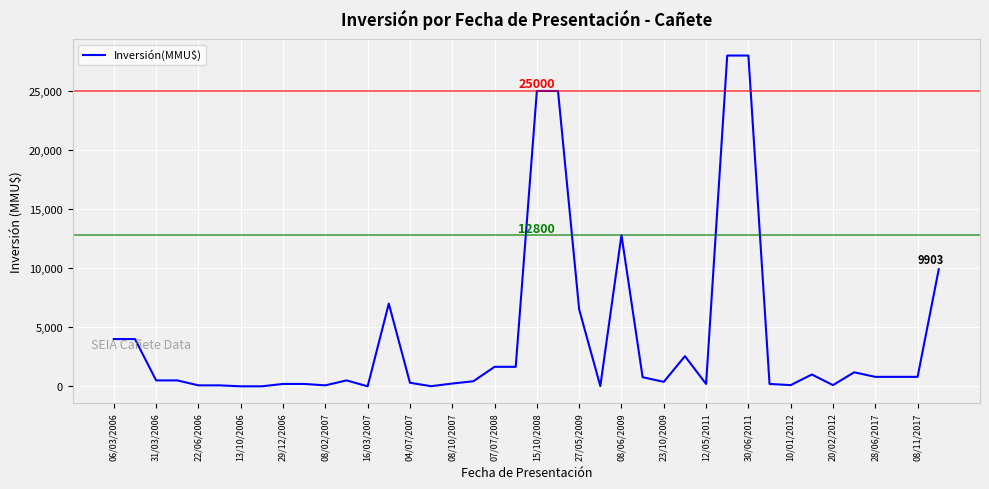

What is the difference between the maximum and minimum values?

28000